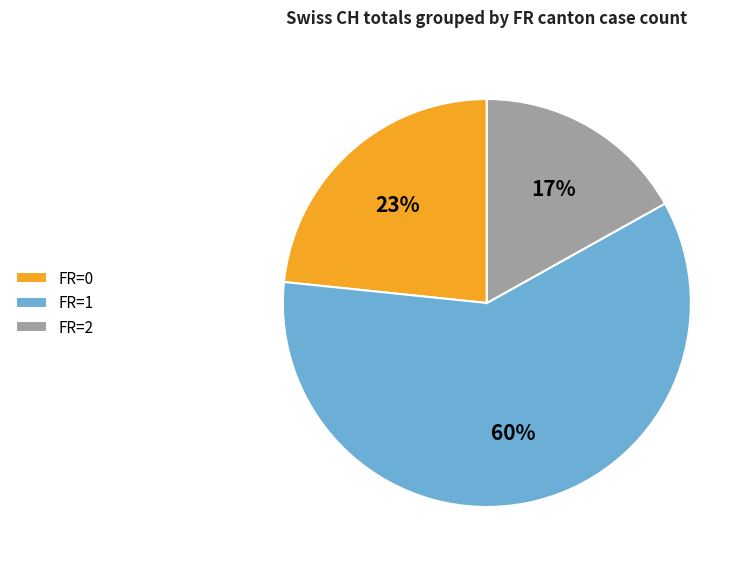

To the nearest percent, what percentage of the pie is FR=1?

60%